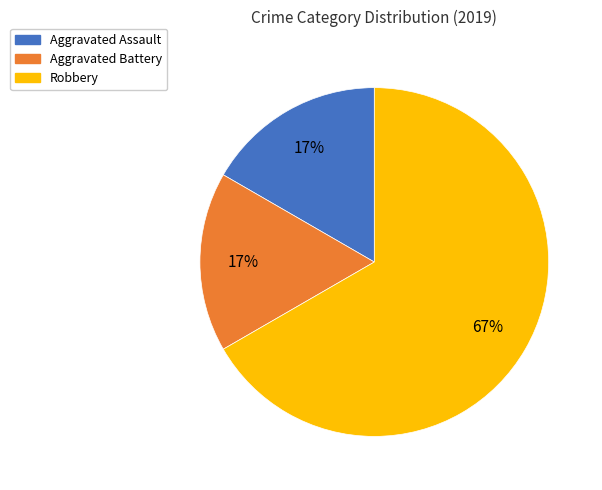

Is it true that Aggravated Assault is 17% of the pie?

True